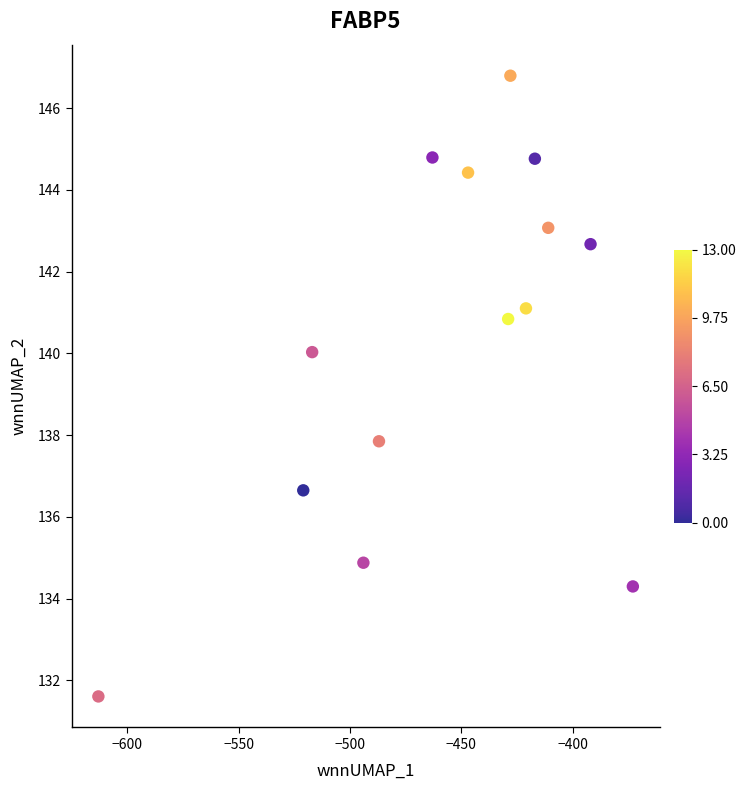

What is the range of Y values (max minus min)?

15.2